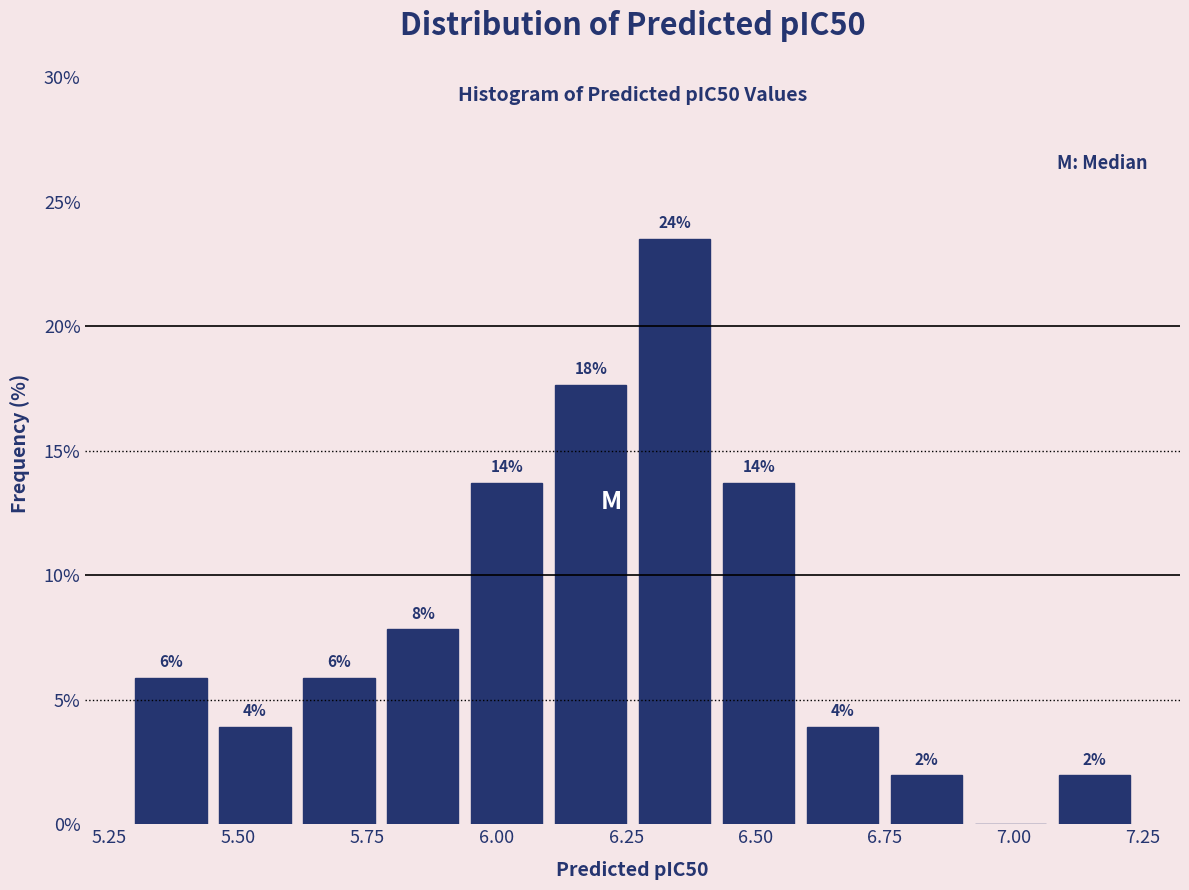

Around what value on the x-axis is the tallest bar? Give the approximate position of its centre, as read against the axis.

6.35